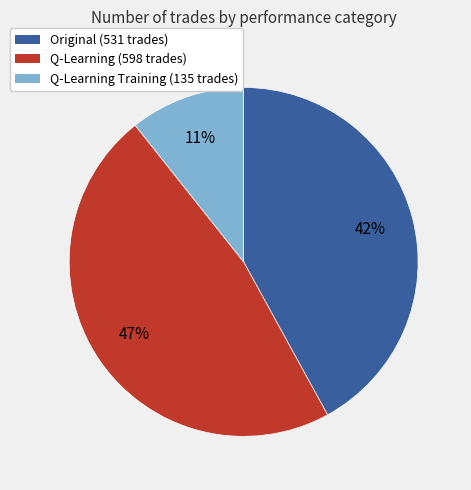

To the nearest percent, what is the average slice percentage?

33%